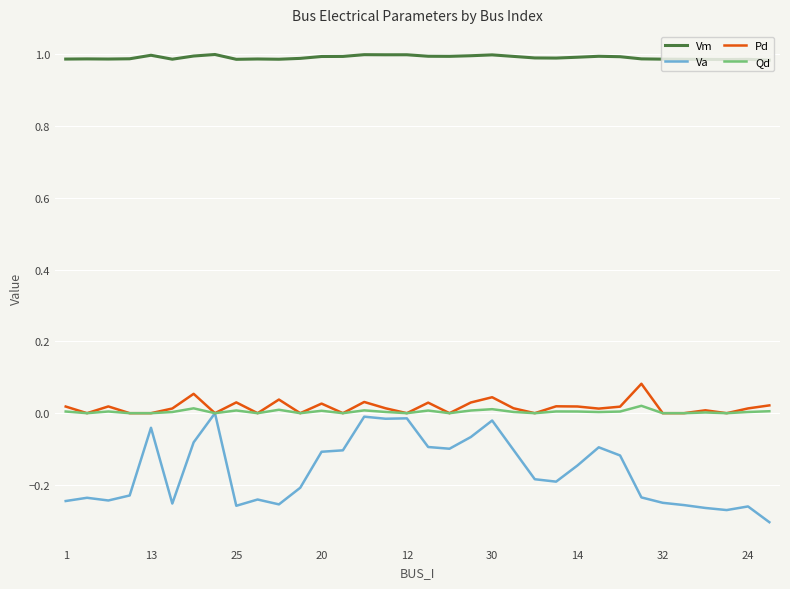

True or false: Va has more than 1 points higher than both neighbors.

True